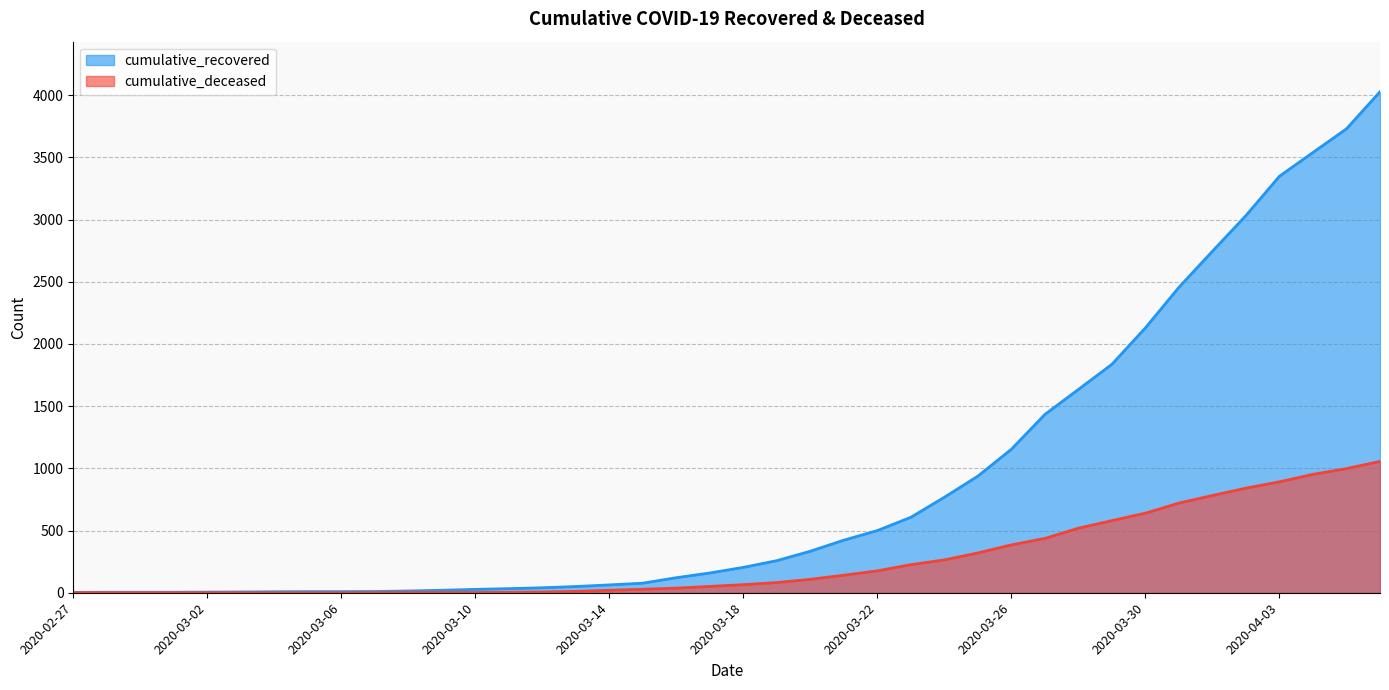

Reading right to left, extract all data points from this chart.

cumulative_recovered: 4028	3730	3540	3349	3033	2746	2456	2130	1837	1635	1434	1154	938	768	607	500	423	334	258	204	159	121	77	63	50	40	33	27	20	14	10	9	9	8	6	5	4	4	4	3
cumulative_deceased: 1056	998	952	892	841	782	721	640	580	519	437	385	320	264	226	176	141	108	82	65	51	37	28	20	11	6	4	2	2	2	1	0	0	0	0	0	0	0	0	0